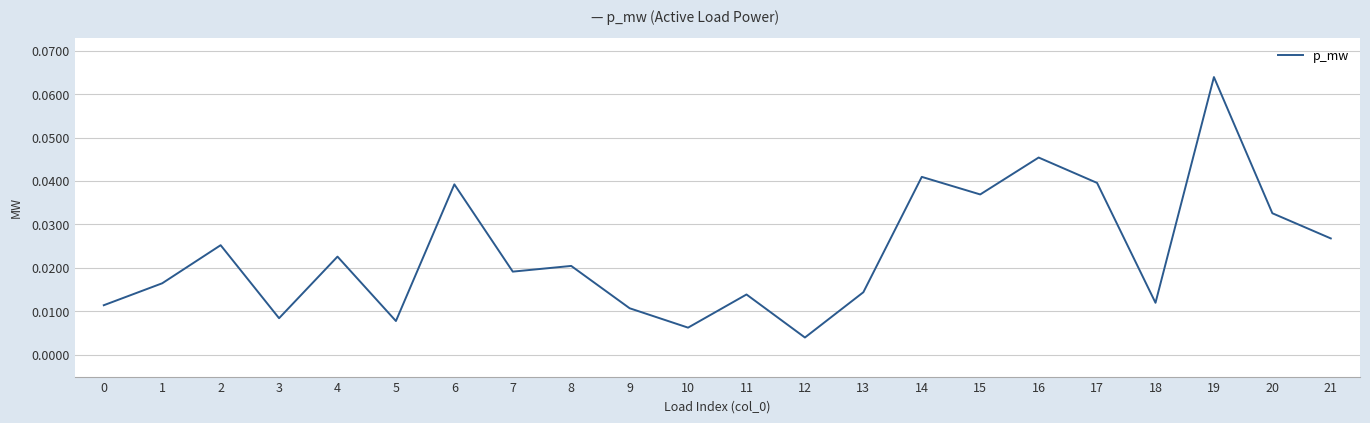

Which label corresponds to the smallest value in the chart?

12